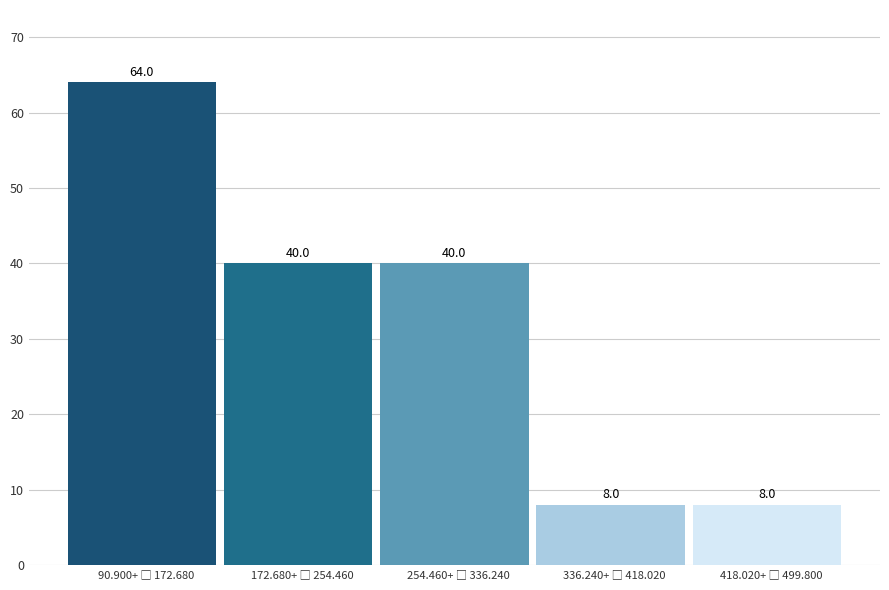

Reading right to left, transcribe all the data shown in this chart.

8	8	40	40	64